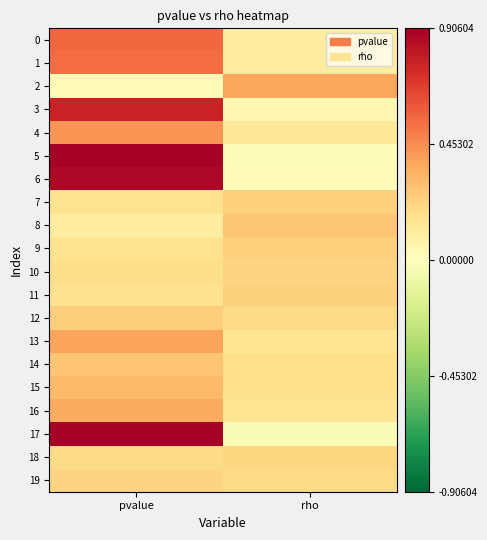

Which has a higher value, rho or pvalue?

pvalue